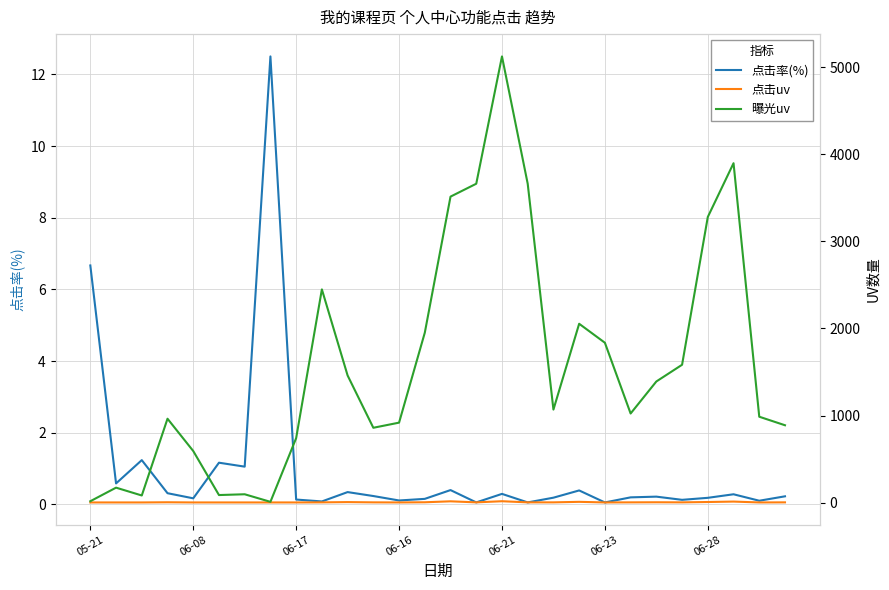

Reading right to left, transcribe all the data shown in this chart.

点击率(%): 0.2	0.1	0.3	0.2	0.1	0.2	0.2	0.1	0.4	0.2	0.1	0.3	0.1	0.4	0.2	0.1	0.2	0.3	0.1	0.1	12.5	1.1	1.2	0.2	0.3	1.2	0.6	6.7
点击uv: 2.0	1.0	11.0	6.0	2.0	3.0	2.0	1.0	8.0	2.0	2.0	15.0	2.0	14.0	3.0	1.0	2.0	5.0	2.0	1.0	1.0	1.0	1.0	1.0	3.0	1.0	1.0	1.0
曝光uv: 888.0	986.0	3899.0	3281.0	1583.0	1391.0	1023.0	1836.0	2054.0	1068.0	3663.0	5126.0	3663.0	3515.0	1951.0	918.0	859.0	1460.0	2449.0	740.0	8.0	95.0	86.0	592.0	963.0	81.0	171.0	15.0